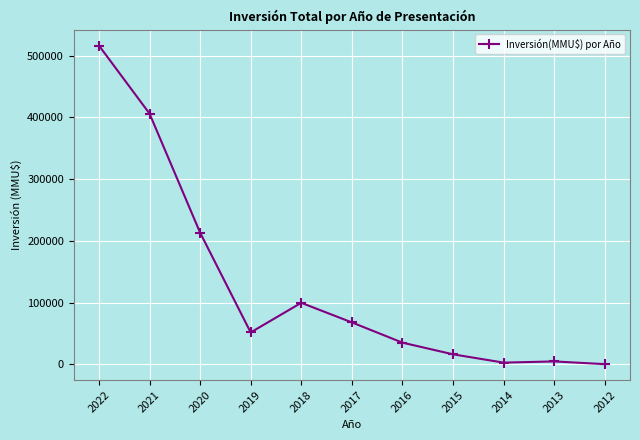

At which category does the data reach its first local valley?

2019